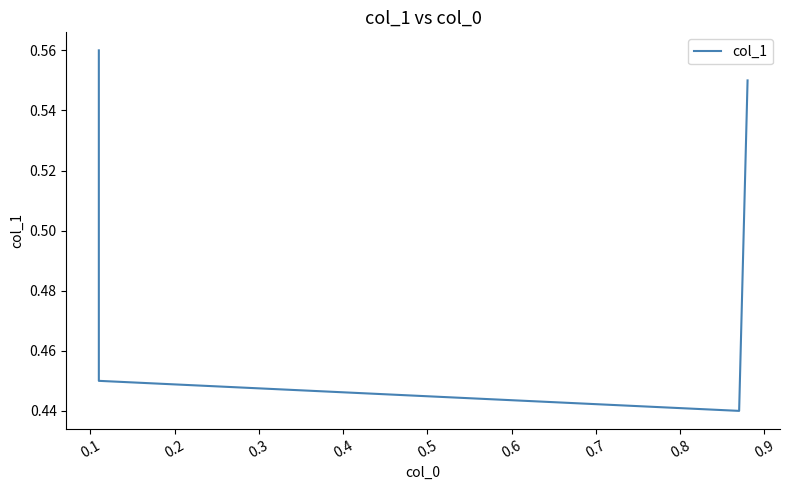

Reading left to right, what are all the values shown in this chart?

0.6	0.5	0.4	0.6